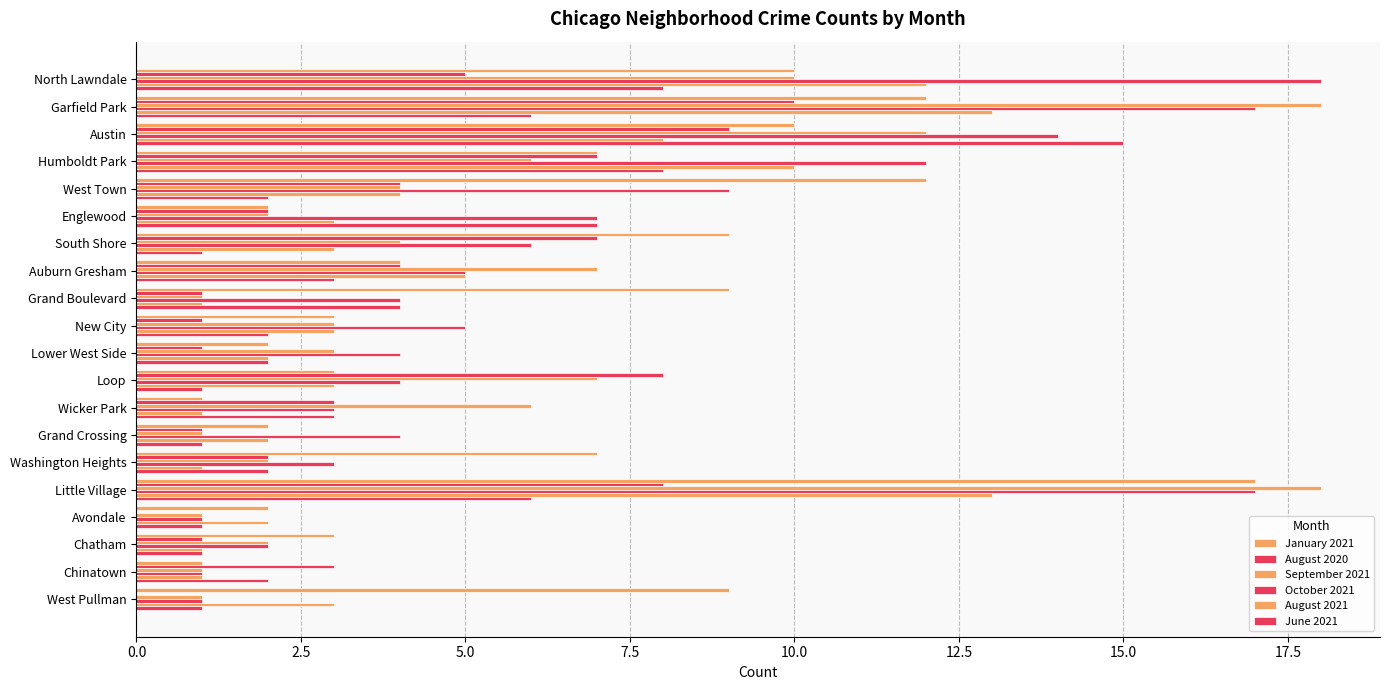

What is the label of the 16th bar from the right?

West Town